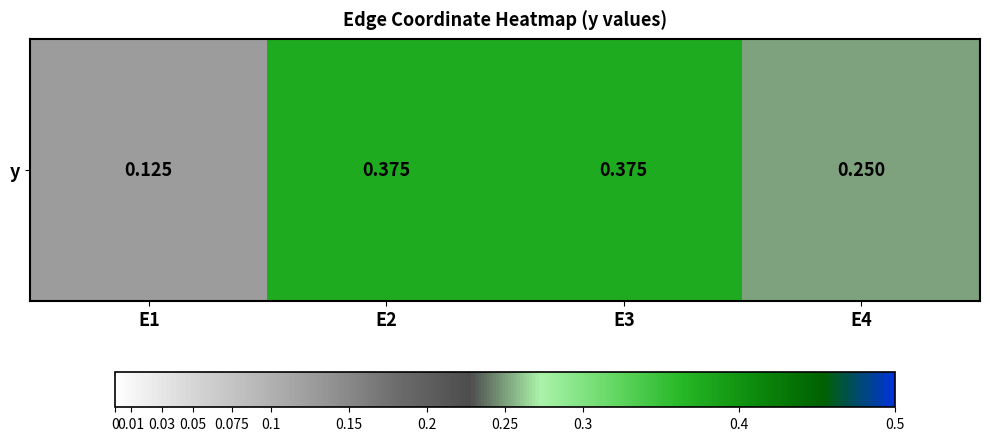

What is the sum of all values?

1.1